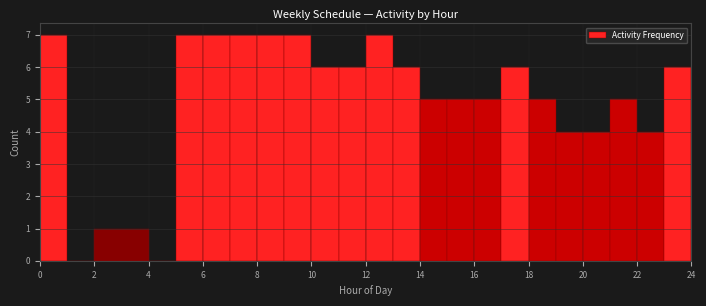

How tall is the bar that spans 21 to 22 on the x-axis? The values are not printed on the chart, so give them approximately, as read against the axis.

5